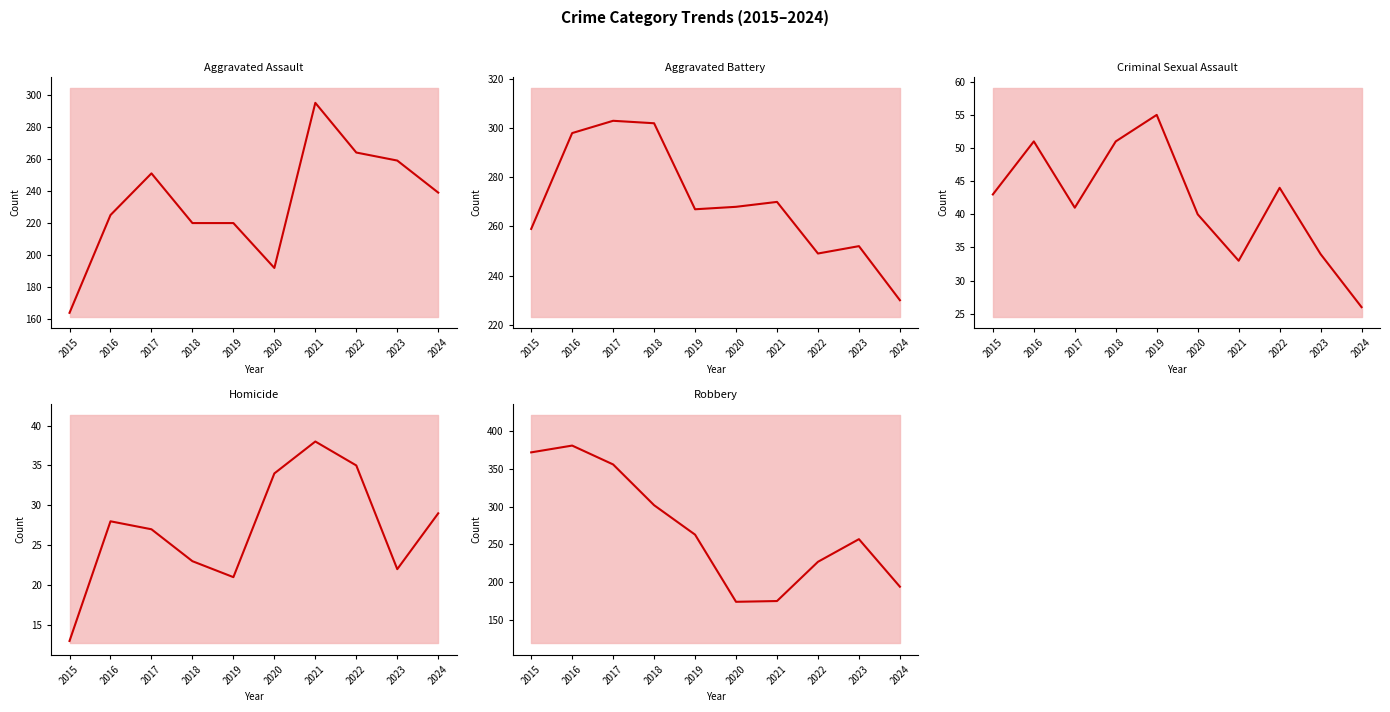

Which category has the lowest value in the Homicide (line) series?

2015